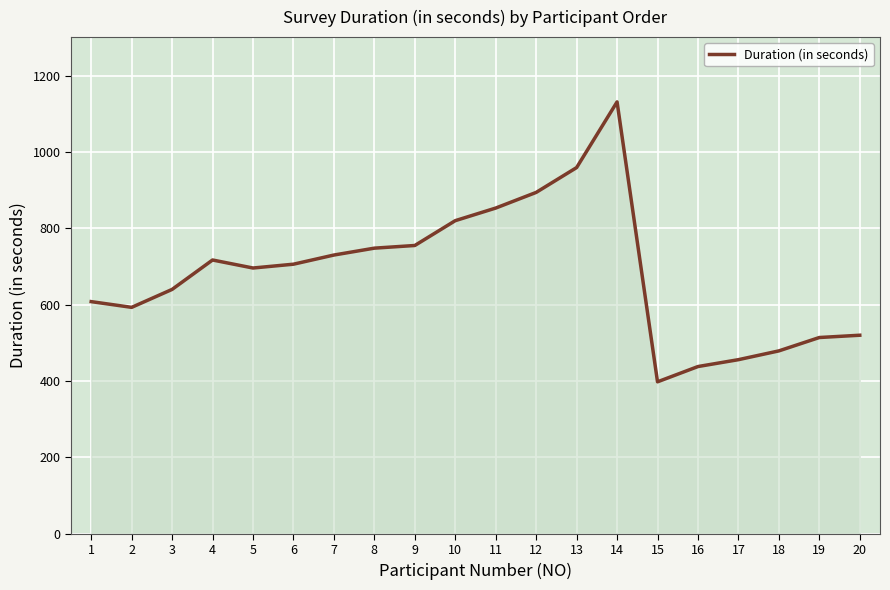

What is the maximum value shown in the chart?

1131